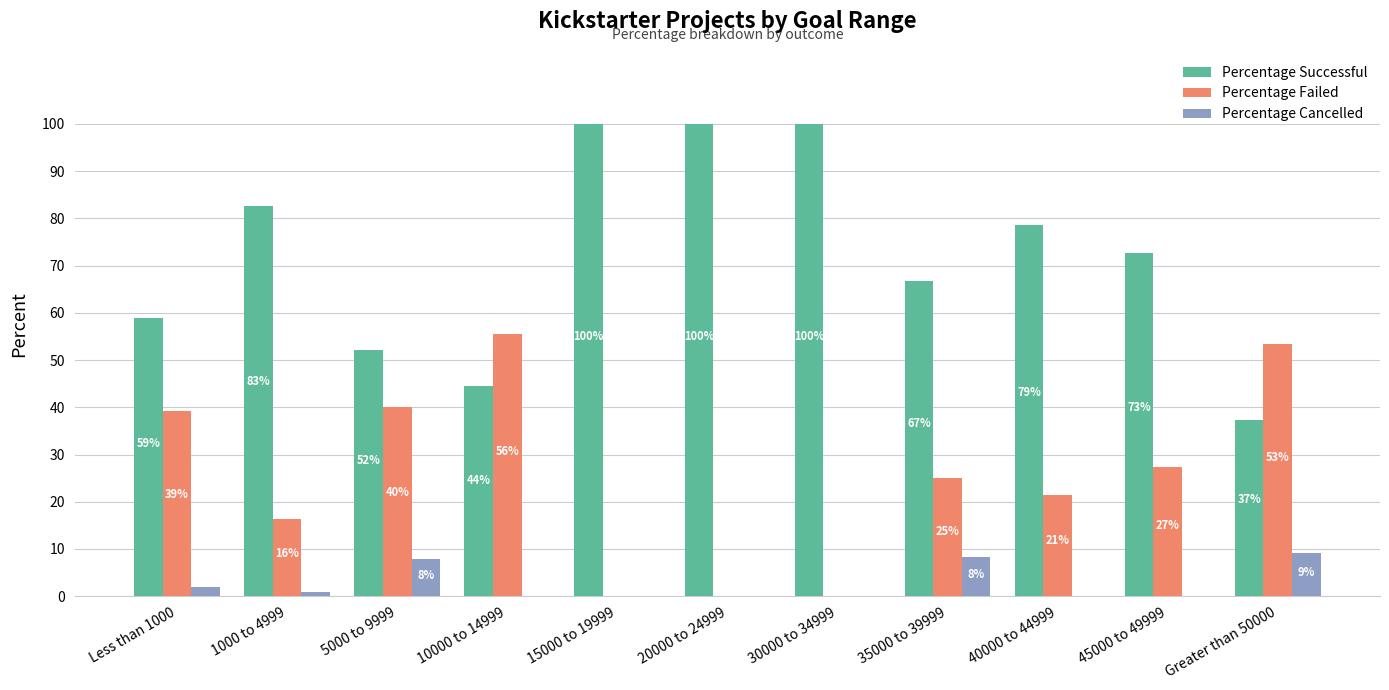

What is the difference between the Percentage Successful values at 1000 to 4999 and 45000 to 49999?

10.0